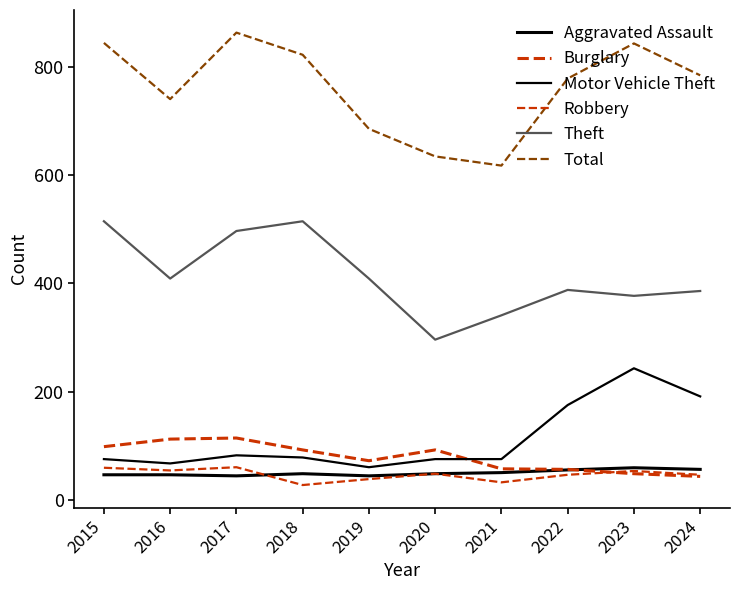

How many series are shown in this chart?

6